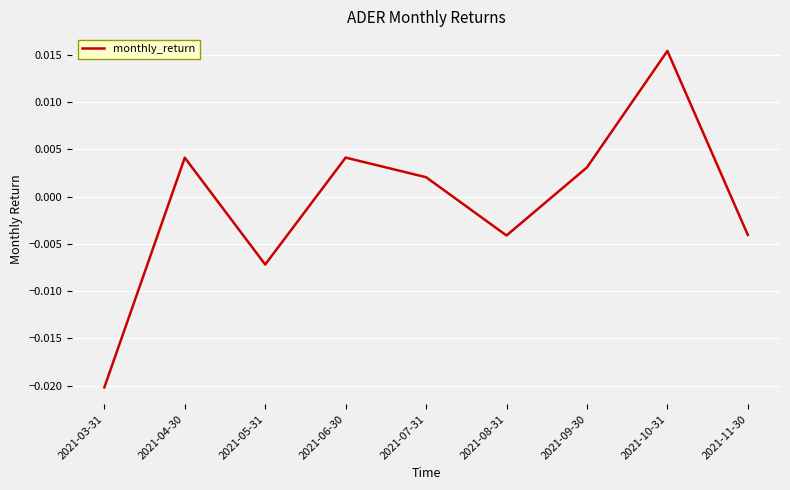

Which has a higher value, 2021-04-30 or 2021-08-31?

2021-04-30